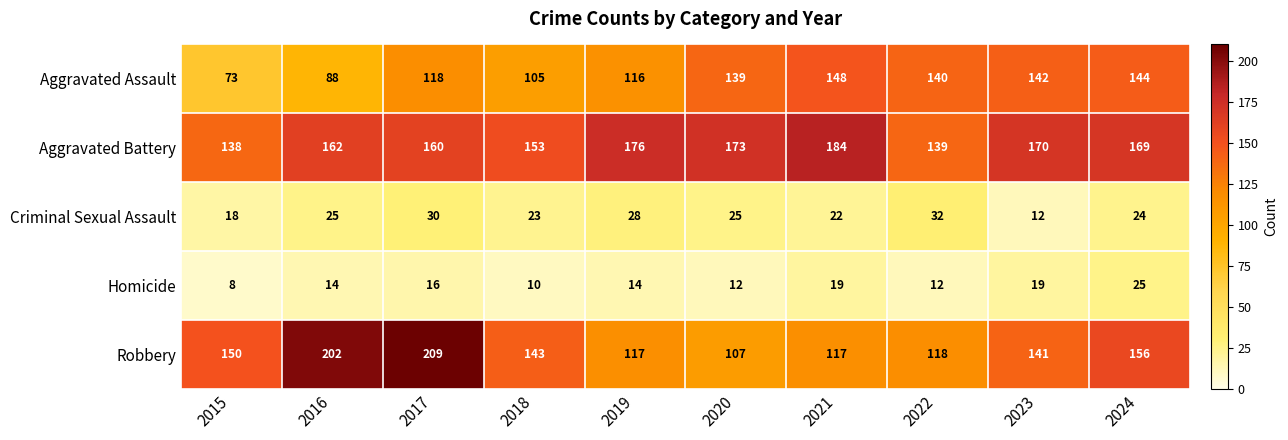

Between 2017 and 2021, which series saw the biggest shift?

Robbery